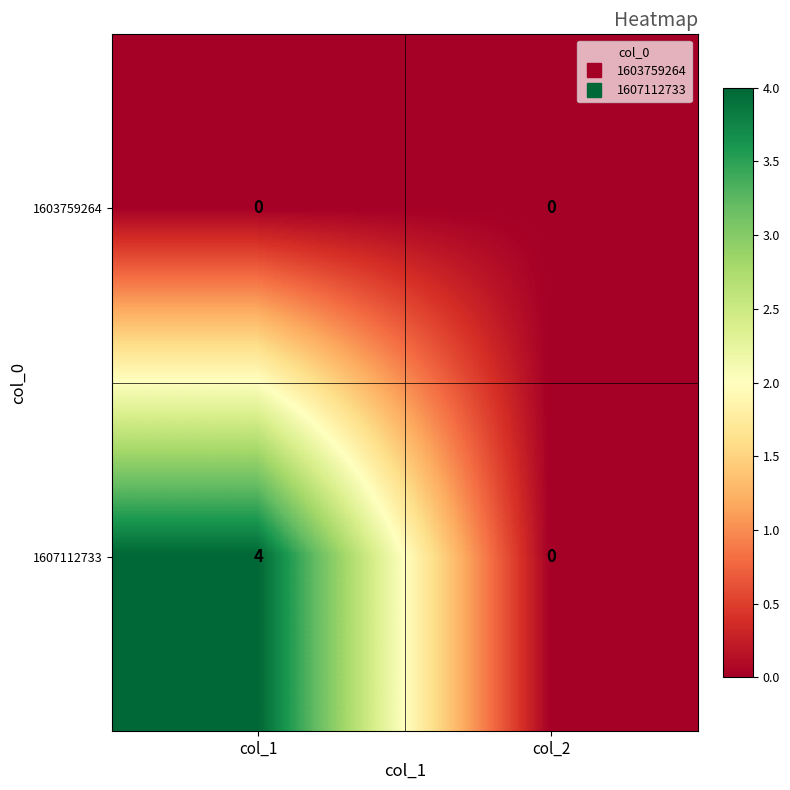

Rank the series by their average value, from highest to lowest.

1607112733, 1603759264